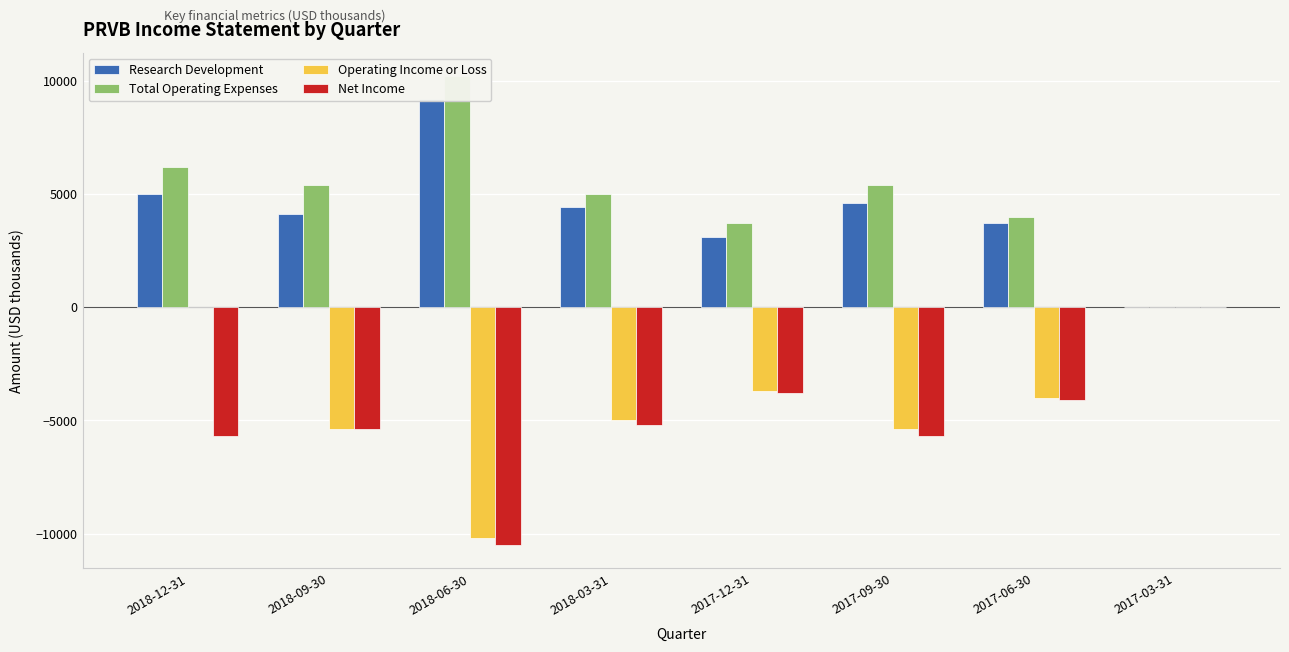

Reading right to left, list all the values displayed in this chart.

Research Development: 2017-03-31=0	2017-06-30=3700	2017-09-30=4600	2017-12-31=3100	2018-03-31=4400	2018-06-30=9200	2018-09-30=4100	2018-12-31=5000
Total Operating Expenses: 2017-03-31=0	2017-06-30=4000	2017-09-30=5400	2017-12-31=3700	2018-03-31=5000	2018-06-30=10200	2018-09-30=5400	2018-12-31=6200
Operating Income or Loss: 2017-03-31=0	2017-06-30=-4000	2017-09-30=-5400	2017-12-31=-3700	2018-03-31=-5000	2018-06-30=-10200	2018-09-30=-5400	2018-12-31=0
Net Income: 2017-03-31=0	2017-06-30=-4100	2017-09-30=-5700	2017-12-31=-3800	2018-03-31=-5200	2018-06-30=-10500	2018-09-30=-5400	2018-12-31=-5700